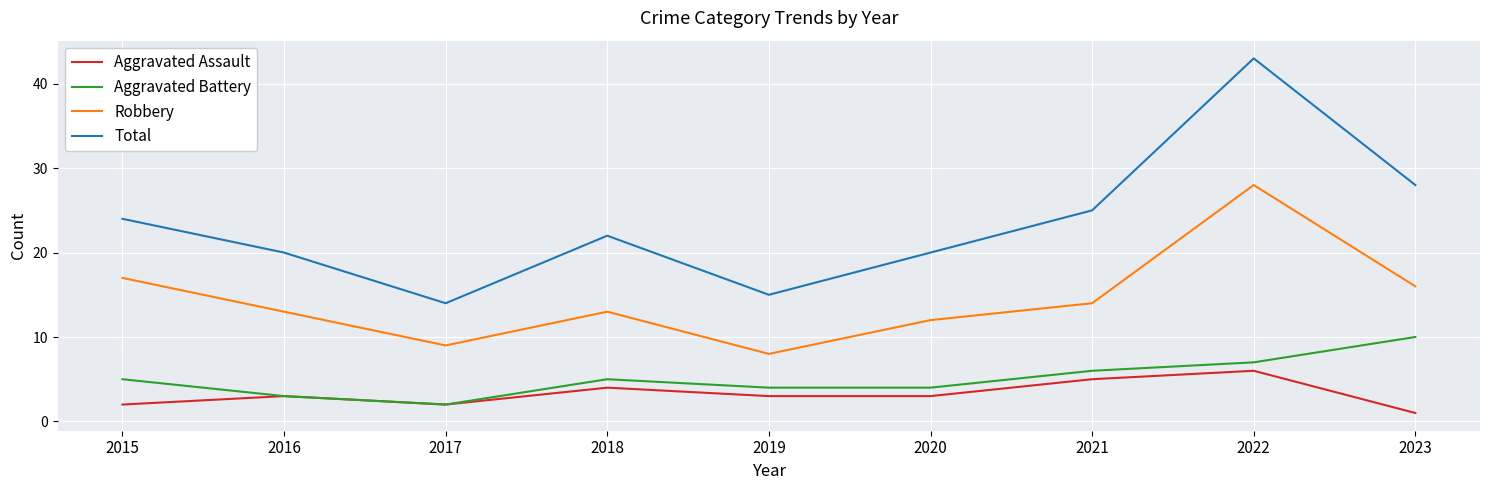

Reading left to right, what are all the values shown in this chart?

Aggravated Assault: 2	3	2	4	3	3	5	6	1
Aggravated Battery: 5	3	2	5	4	4	6	7	10
Robbery: 17	13	9	13	8	12	14	28	16
Total: 24	20	14	22	15	20	25	43	28